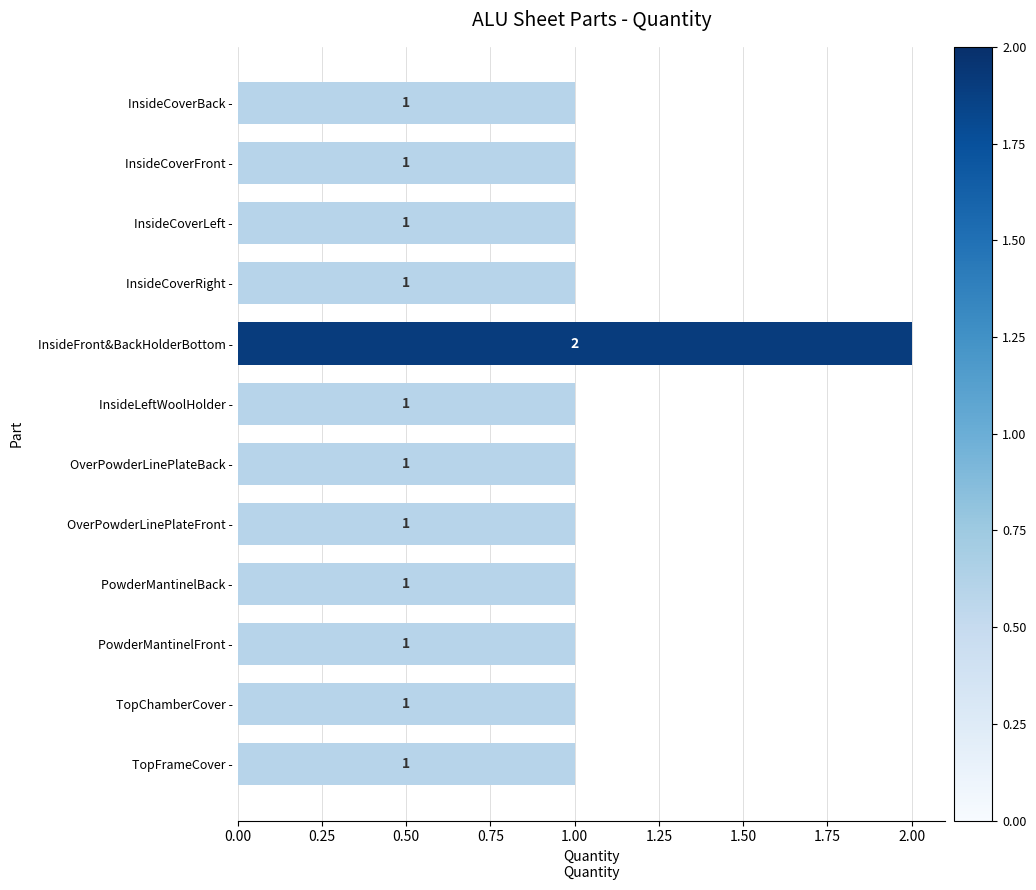

What is the difference between the maximum and minimum values?

1